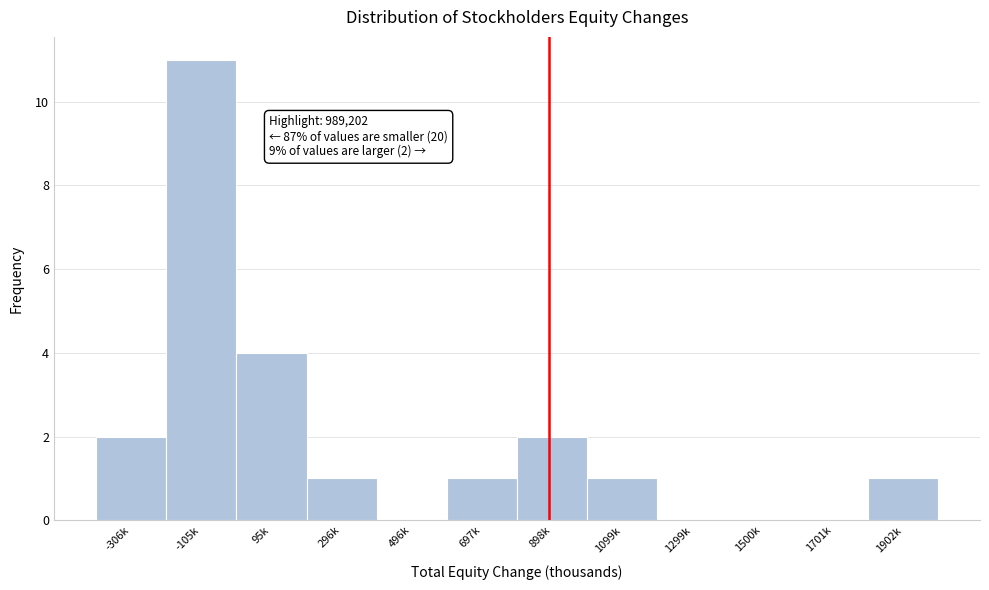

Reading right to left, what are all the values shown in this chart?

1902k=1	1701k=0	1500k=0	1299k=0	1099k=1	898k=2	697k=1	496k=0	296k=1	95k=4	-105k=11	-306k=2